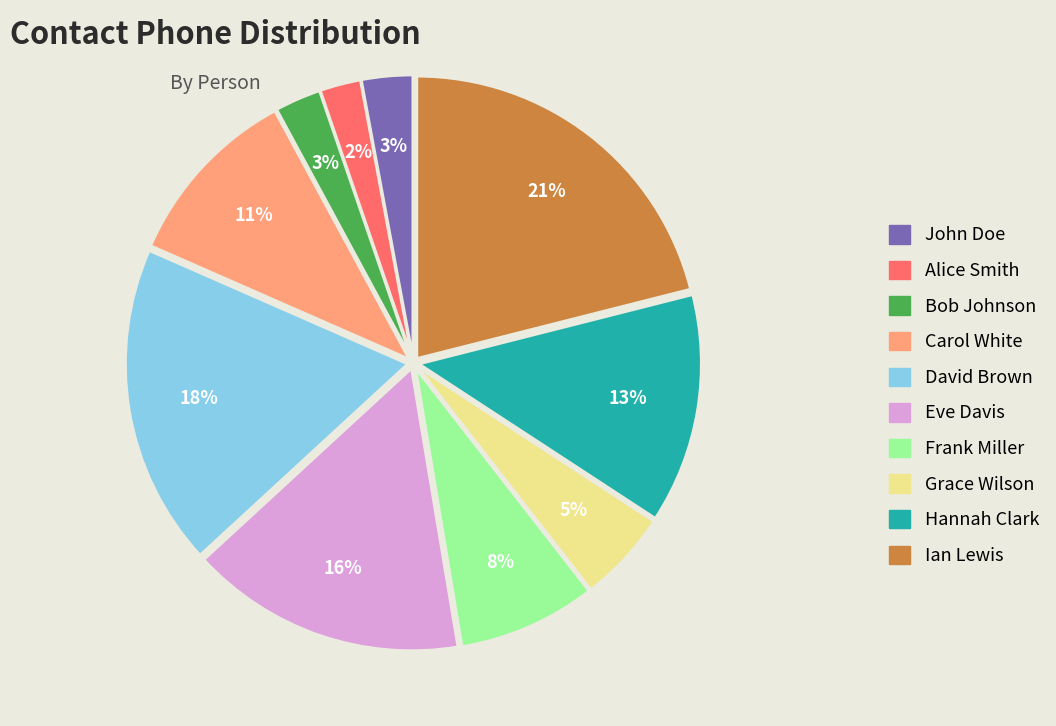

Combined, do Frank Miller and David Brown account for over 50%?

No